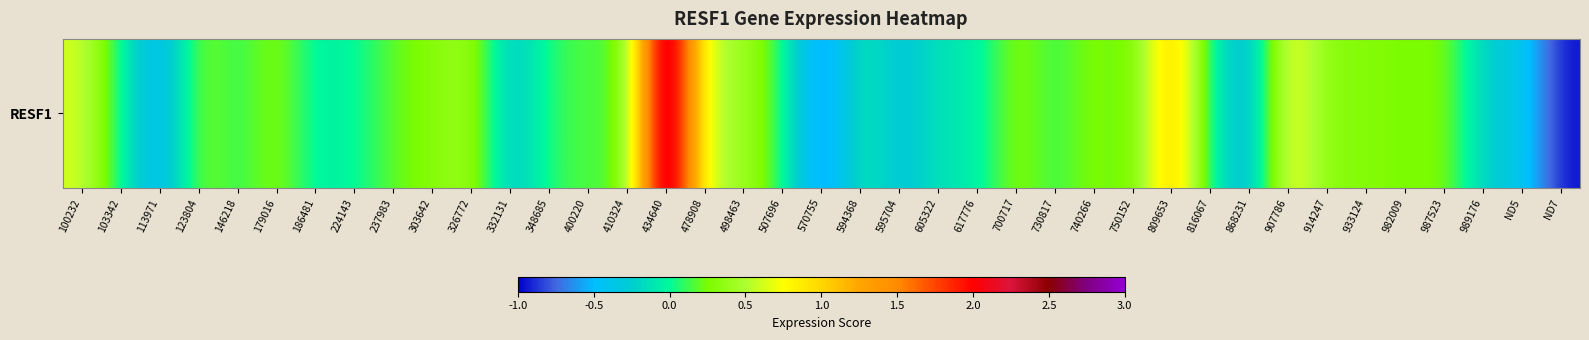

The chart shows a value of 0.4 at 303642. True or false?

False